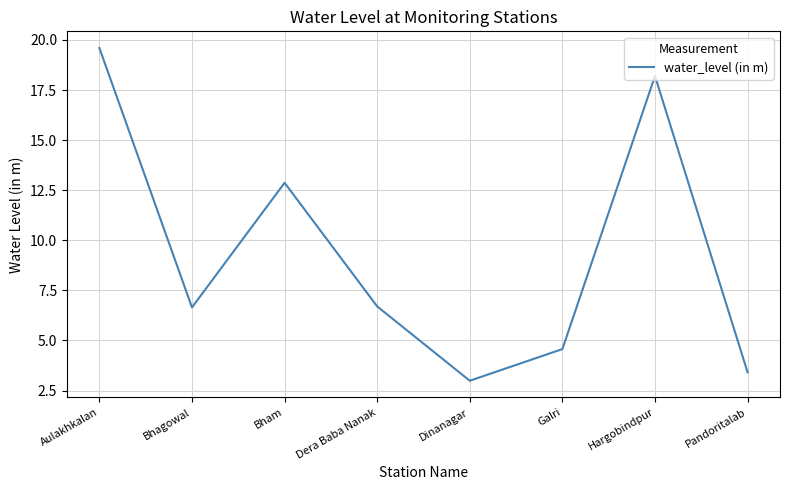

What position from the right is Aulakhkalan?

8